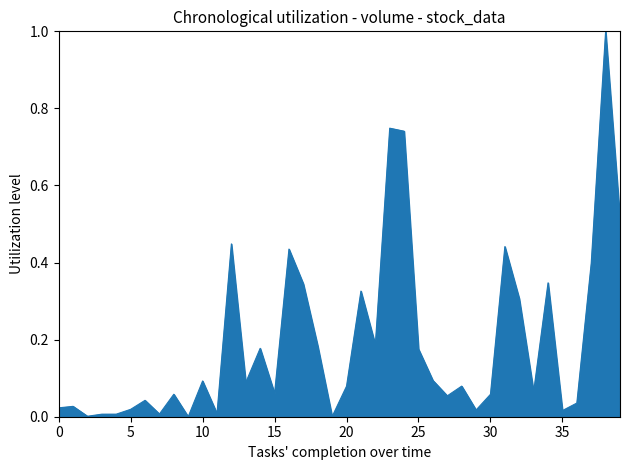

What is the maximum value shown in the chart?

1.0